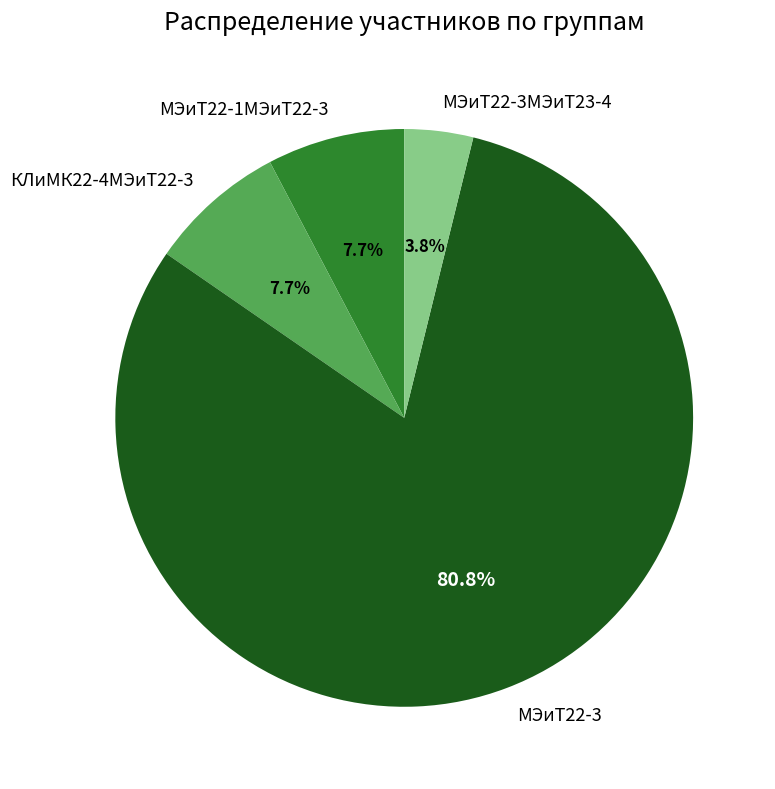

Between МЭиТ22-3МЭиТ23-4 and КЛиМК22-4МЭиТ22-3, which is larger?

КЛиМК22-4МЭиТ22-3